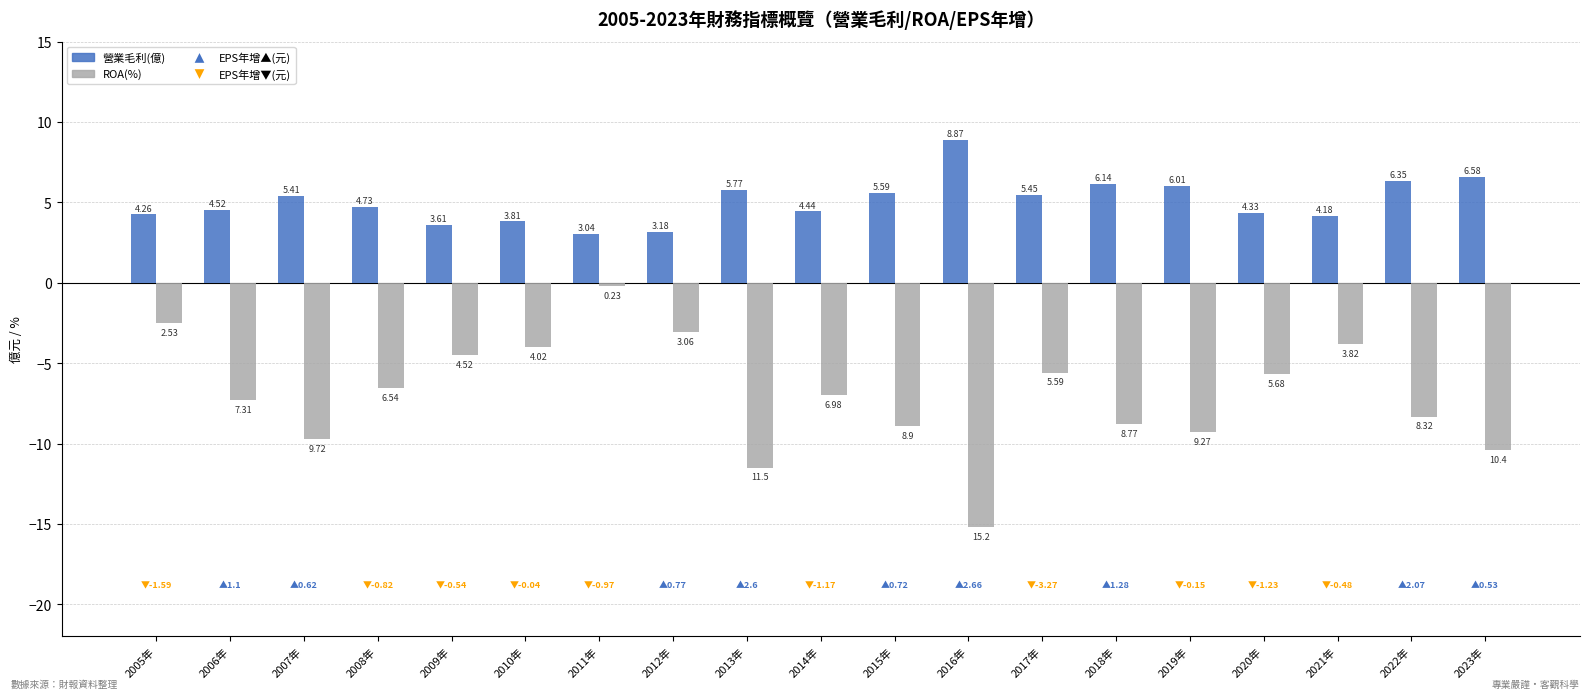

At which category does the chart reach its minimum across all series?

2016年